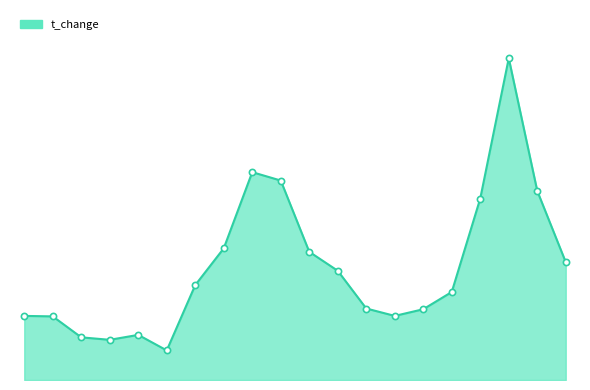

Does the chart have visible grid lines?

No